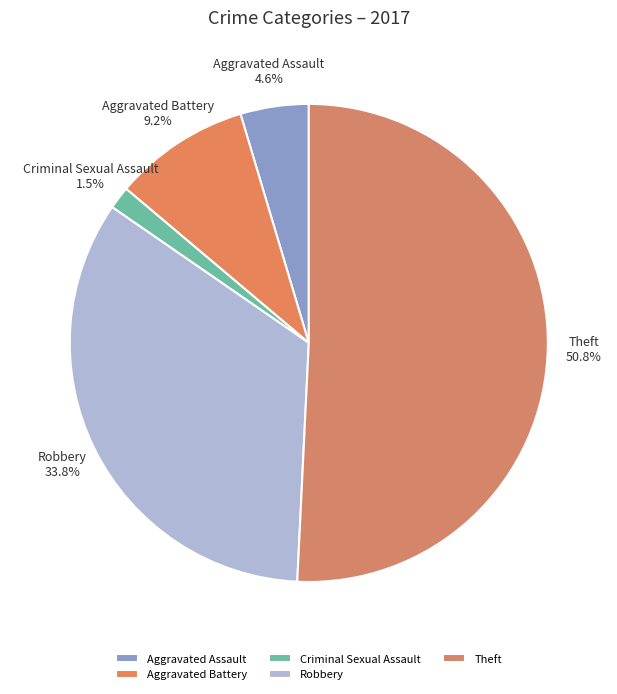

What percentage is the Aggravated Assault slice, to the nearest percent?

5%